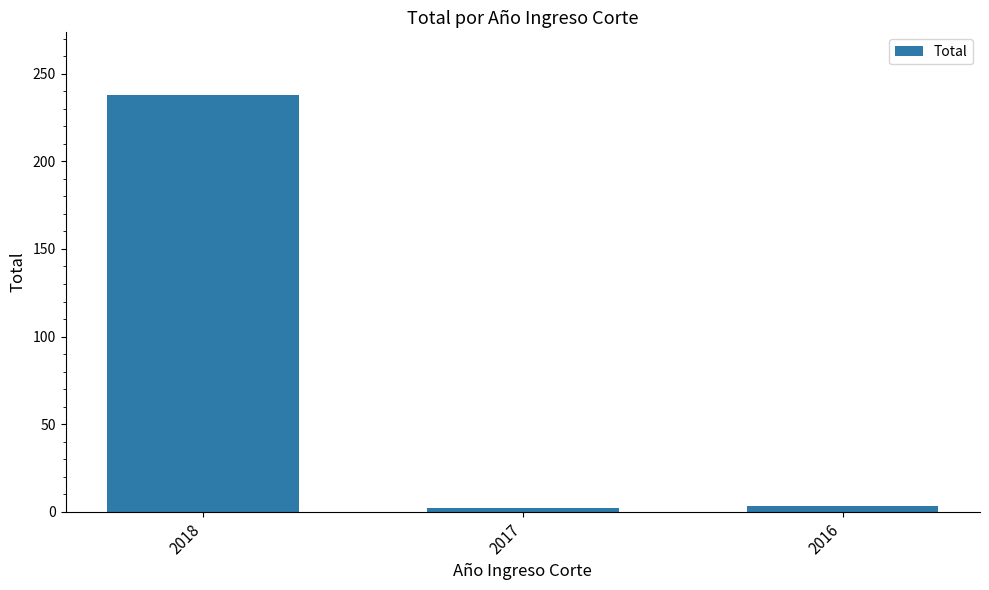

What is the change in value from 2017 to 2016?

+1